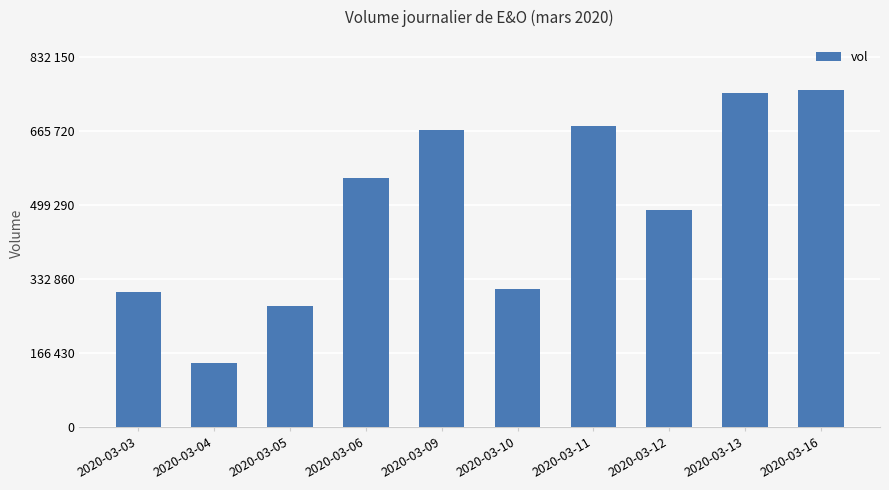

Reading right to left, what are all the values shown in this chart?

2020-03-16=756500	2020-03-13=750200	2020-03-12=488300	2020-03-11=675600	2020-03-10=310600	2020-03-09=668200	2020-03-06=559400	2020-03-05=272900	2020-03-04=144100	2020-03-03=304800